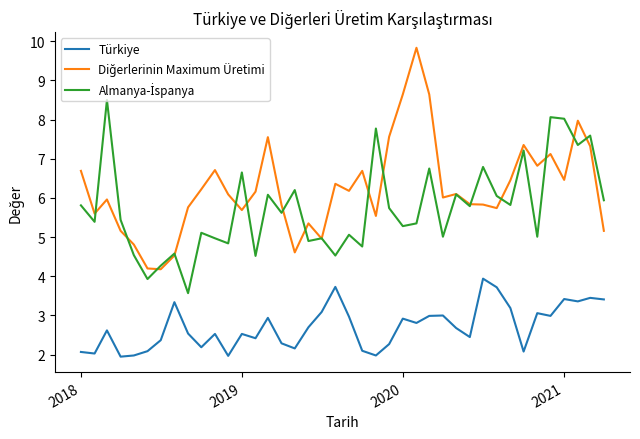

Is this an area chart (filled region under the line)?

No